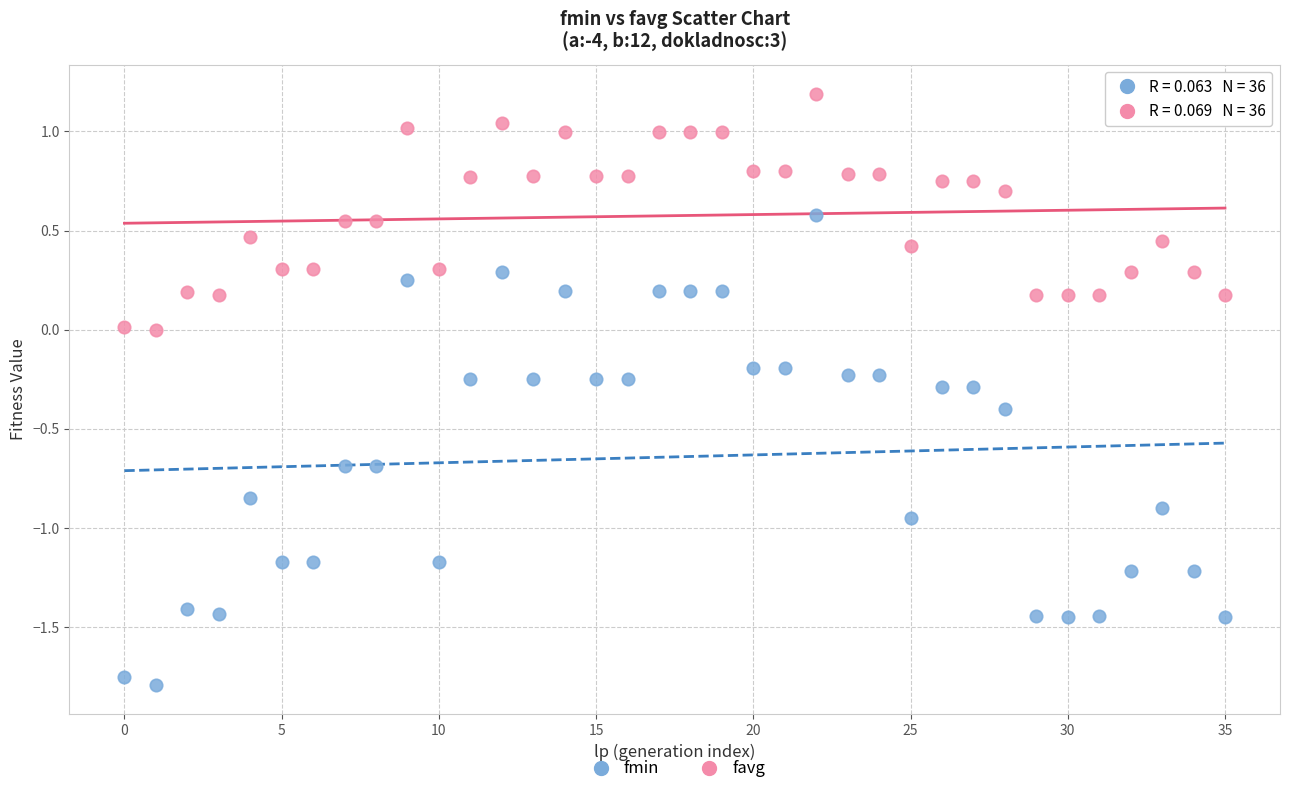

Which series contains the highest Y value?

favg